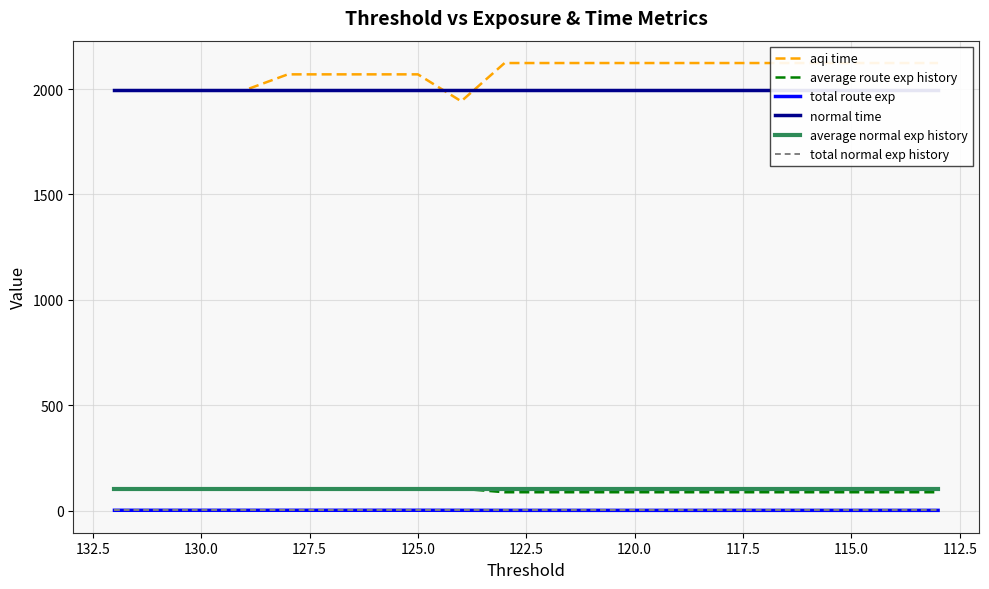

What is the value of the total route exp point at the 6th from the left?

2.8